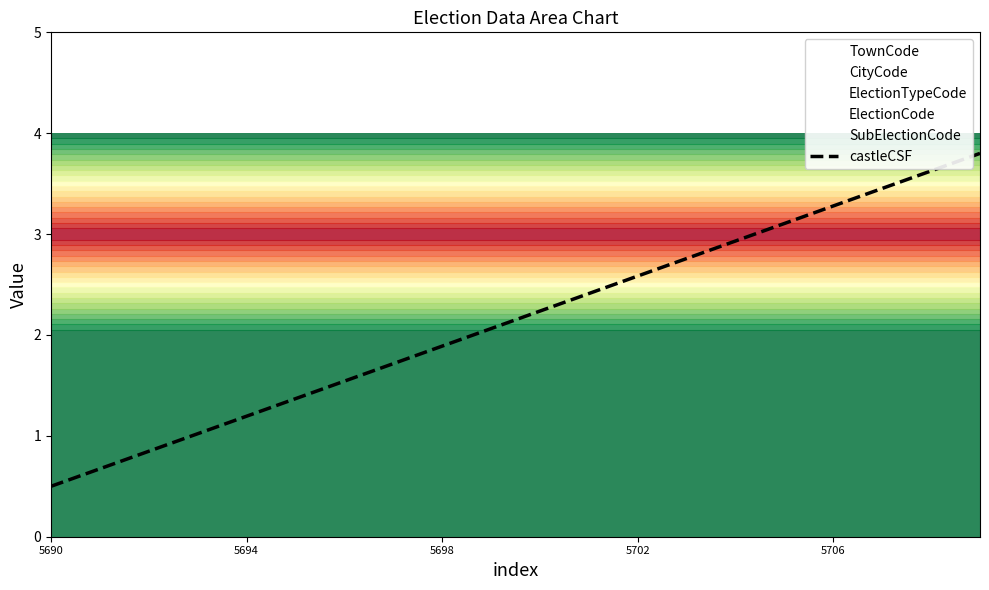

Reading right to left, transcribe all the data shown in this chart.

3.8	3.6	3.5	3.3	3.1	2.9	2.8	2.6	2.4	2.2	2.1	1.9	1.7	1.5	1.4	1.2	1.0	0.8	0.7	0.5